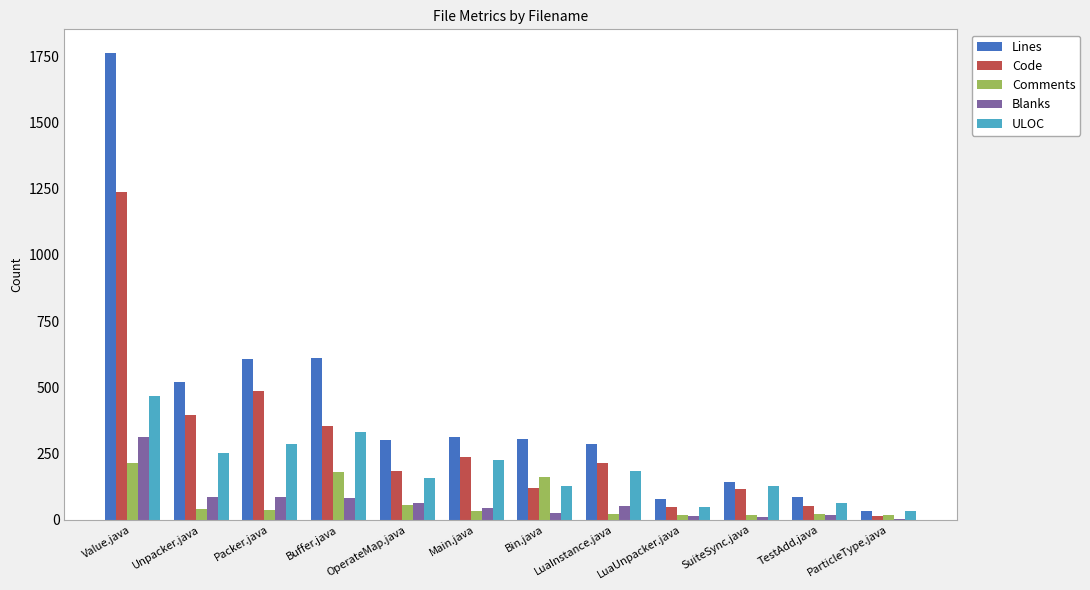

At which category does the chart reach its peak across all series?

Value.java